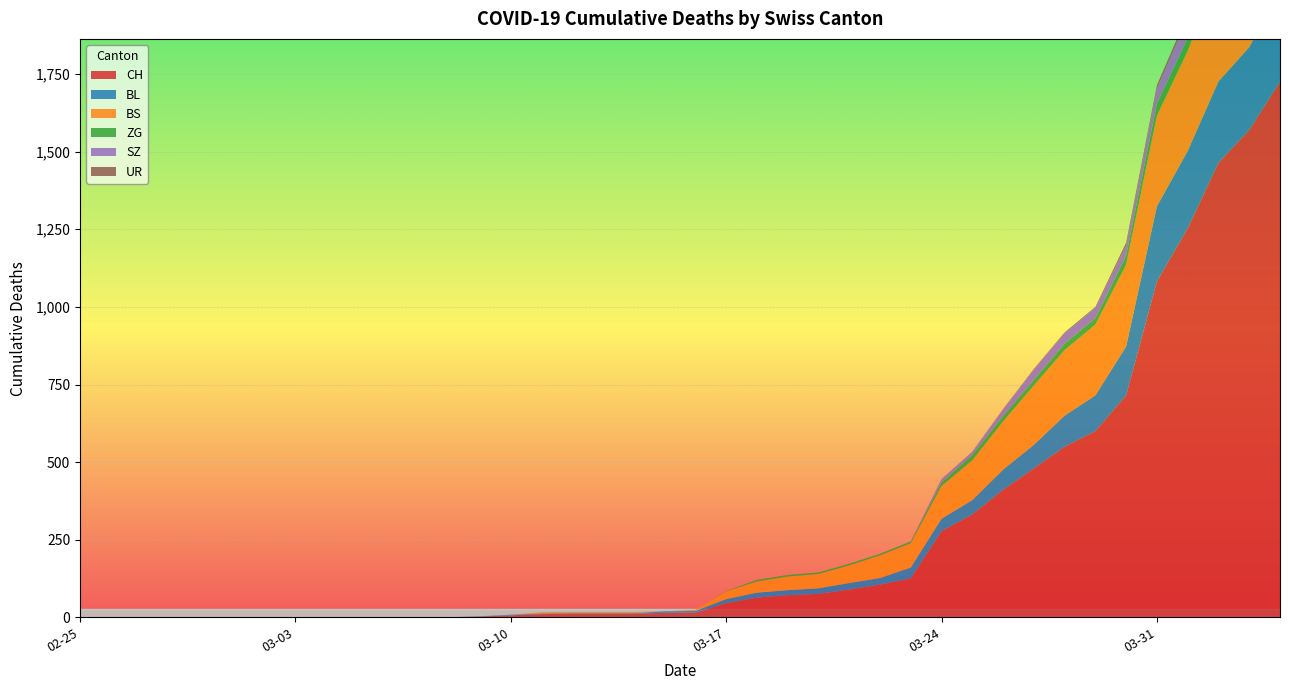

Reading left to right, transcribe all the data shown in this chart.

CH: 2020-02-25=0	2020-02-26=0	2020-02-27=0	2020-02-28=0	2020-02-29=0	2020-03-01=0	2020-03-02=0	2020-03-03=0	2020-03-04=0	2020-03-05=0	2020-03-06=1	2020-03-07=1	2020-03-08=1	2020-03-09=3	2020-03-10=7	2020-03-11=11	2020-03-12=12	2020-03-13=12	2020-03-14=12	2020-03-15=15	2020-03-16=16	2020-03-17=46	2020-03-18=64	2020-03-19=72	2020-03-20=76	2020-03-21=90	2020-03-22=106	2020-03-23=126	2020-03-24=278	2020-03-25=332	2020-03-26=411	2020-03-27=480	2020-03-28=550	2020-03-29=600	2020-03-30=715	2020-03-31=1082	2020-04-01=1253	2020-04-02=1464	2020-04-03=1570	2020-04-04=1725
BL: 2020-02-25=0	2020-02-26=0	2020-02-27=0	2020-02-28=0	2020-02-29=0	2020-03-01=0	2020-03-02=0	2020-03-03=0	2020-03-04=0	2020-03-05=0	2020-03-06=0	2020-03-07=0	2020-03-08=0	2020-03-09=1	2020-03-10=2	2020-03-11=2	2020-03-12=2	2020-03-13=2	2020-03-14=2	2020-03-15=5	2020-03-16=5	2020-03-17=13	2020-03-18=16	2020-03-19=16	2020-03-20=18	2020-03-21=21	2020-03-22=21	2020-03-23=35	2020-03-24=40	2020-03-25=46	2020-03-26=65	2020-03-27=76	2020-03-28=100	2020-03-29=115	2020-03-30=158	2020-03-31=242	2020-04-01=249	2020-04-02=262	2020-04-03=266	2020-04-04=298
BS: 2020-02-25=0	2020-02-26=0	2020-02-27=0	2020-02-28=0	2020-02-29=0	2020-03-01=0	2020-03-02=0	2020-03-03=0	2020-03-04=0	2020-03-05=0	2020-03-06=0	2020-03-07=0	2020-03-08=0	2020-03-09=0	2020-03-10=0	2020-03-11=4	2020-03-12=4	2020-03-13=4	2020-03-14=4	2020-03-15=0	2020-03-16=4	2020-03-17=25	2020-03-18=36	2020-03-19=44	2020-03-20=46	2020-03-21=57	2020-03-22=73	2020-03-23=78	2020-03-24=105	2020-03-25=128	2020-03-26=155	2020-03-27=191	2020-03-28=211	2020-03-29=228	2020-03-30=263	2020-03-31=292	2020-04-01=323	2020-04-02=350	2020-04-03=397	2020-04-04=434
ZG: 2020-02-25=0	2020-02-26=0	2020-02-27=0	2020-02-28=0	2020-02-29=0	2020-03-01=0	2020-03-02=0	2020-03-03=0	2020-03-04=0	2020-03-05=0	2020-03-06=0	2020-03-07=0	2020-03-08=0	2020-03-09=0	2020-03-10=0	2020-03-11=0	2020-03-12=0	2020-03-13=0	2020-03-14=0	2020-03-15=0	2020-03-16=0	2020-03-17=1	2020-03-18=5	2020-03-19=5	2020-03-20=5	2020-03-21=5	2020-03-22=5	2020-03-23=5	2020-03-24=12	2020-03-25=18	2020-03-26=18	2020-03-27=18	2020-03-28=21	2020-03-29=21	2020-03-30=29	2020-03-31=39	2020-04-01=40	2020-04-02=41	2020-04-03=44	2020-04-04=46
SZ: 2020-02-25=0	2020-02-26=0	2020-02-27=0	2020-02-28=0	2020-02-29=0	2020-03-01=0	2020-03-02=0	2020-03-03=0	2020-03-04=0	2020-03-05=0	2020-03-06=0	2020-03-07=0	2020-03-08=0	2020-03-09=0	2020-03-10=0	2020-03-11=0	2020-03-12=0	2020-03-13=0	2020-03-14=0	2020-03-15=0	2020-03-16=0	2020-03-17=0	2020-03-18=0	2020-03-19=0	2020-03-20=0	2020-03-21=0	2020-03-22=0	2020-03-23=0	2020-03-24=10	2020-03-25=10	2020-03-26=20	2020-03-27=32	2020-03-28=33	2020-03-29=33	2020-03-30=33	2020-03-31=48	2020-04-01=65	2020-04-02=65	2020-04-03=75	2020-04-04=92
UR: 2020-02-25=0	2020-02-26=0	2020-02-27=0	2020-02-28=0	2020-02-29=0	2020-03-01=0	2020-03-02=0	2020-03-03=0	2020-03-04=0	2020-03-05=0	2020-03-06=0	2020-03-07=0	2020-03-08=0	2020-03-09=0	2020-03-10=0	2020-03-11=0	2020-03-12=0	2020-03-13=0	2020-03-14=0	2020-03-15=0	2020-03-16=0	2020-03-17=0	2020-03-18=0	2020-03-19=0	2020-03-20=0	2020-03-21=0	2020-03-22=0	2020-03-23=1	2020-03-24=1	2020-03-25=0	2020-03-26=2	2020-03-27=3	2020-03-28=3	2020-03-29=3	2020-03-30=9	2020-03-31=11	2020-04-01=13	2020-04-02=13	2020-04-03=26	2020-04-04=26